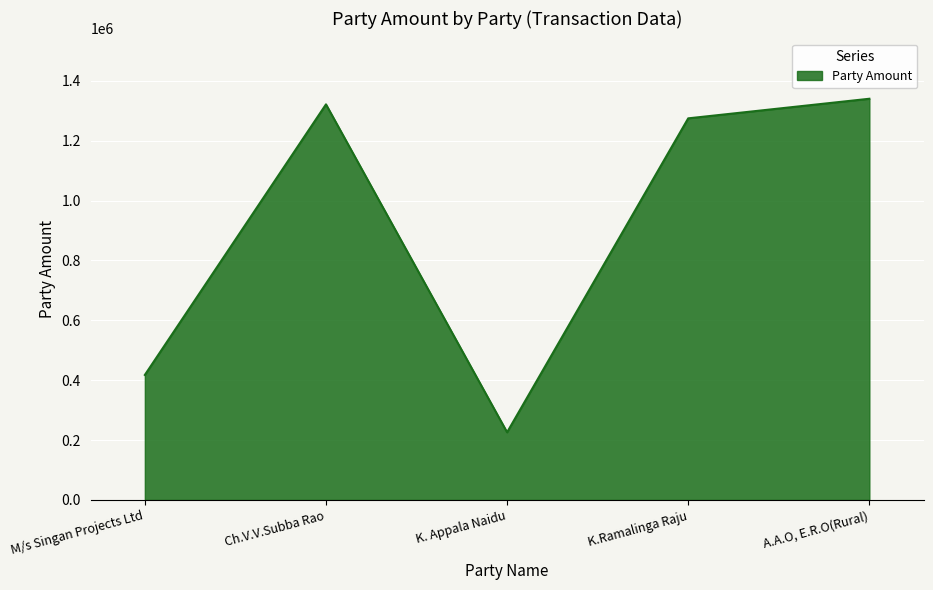

Reading left to right, what are all the values shown in this chart?

M/s Singan Projects Ltd=417642	Ch.V.V.Subba Rao=1321693	K. Appala Naidu=226000	K.Ramalinga Raju=1274975	A.A.O, E.R.O(Rural)=1340429